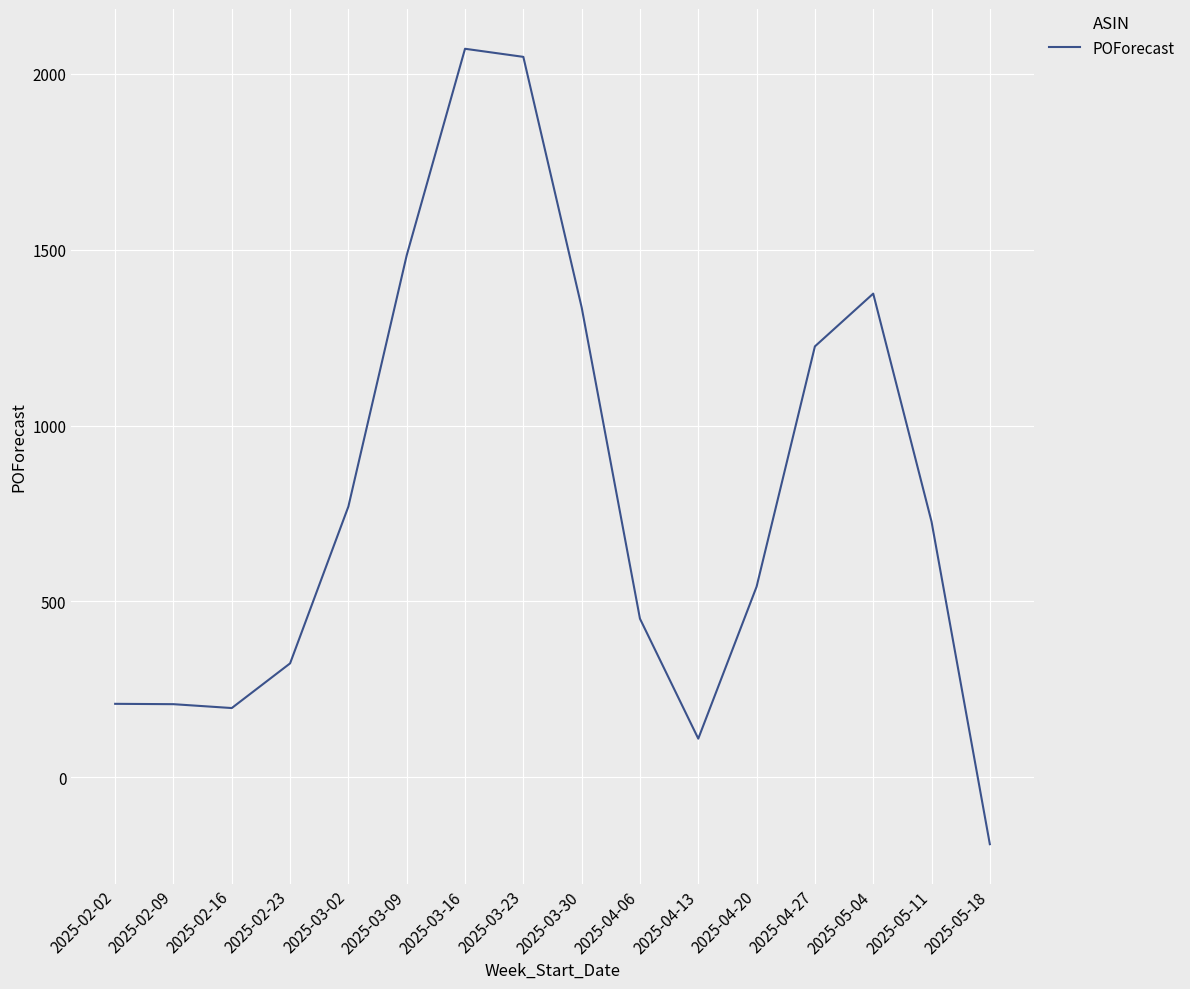

What is the difference between the maximum and minimum values?

2261